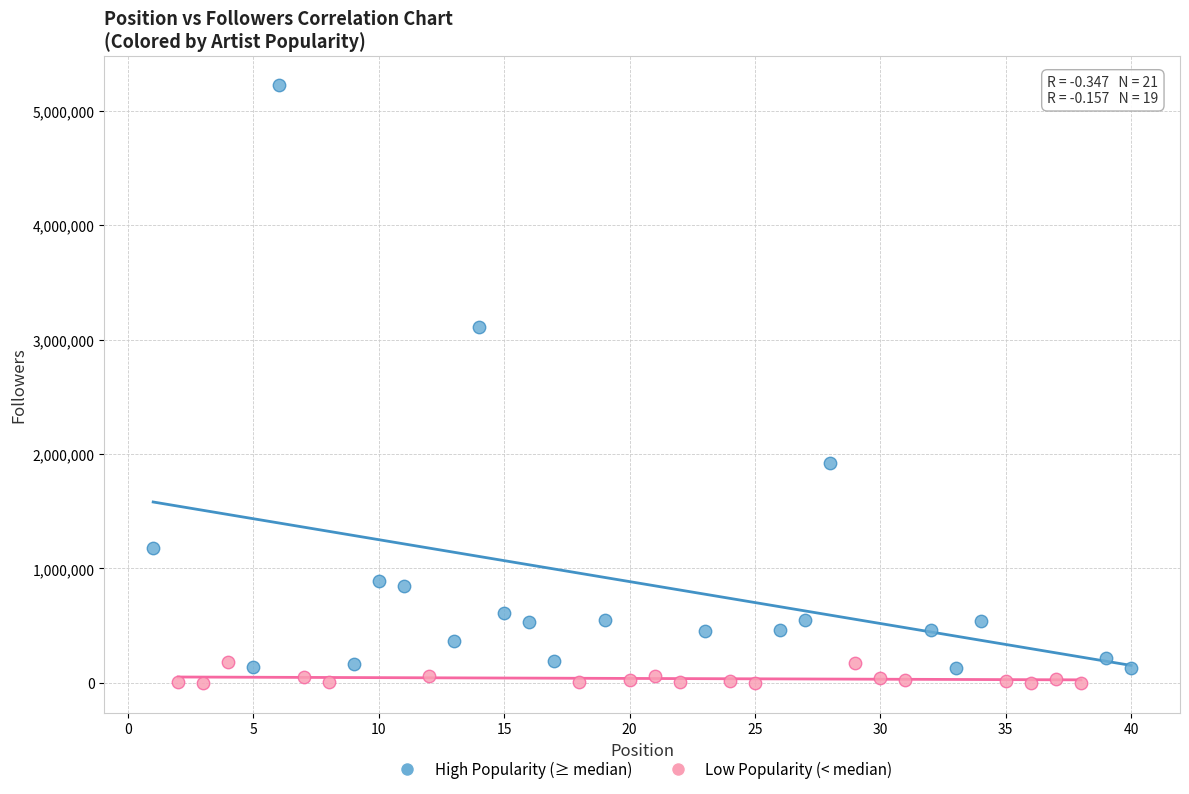

What are all the series names shown in the legend?

High Popularity (≥ median), Low Popularity (< median)